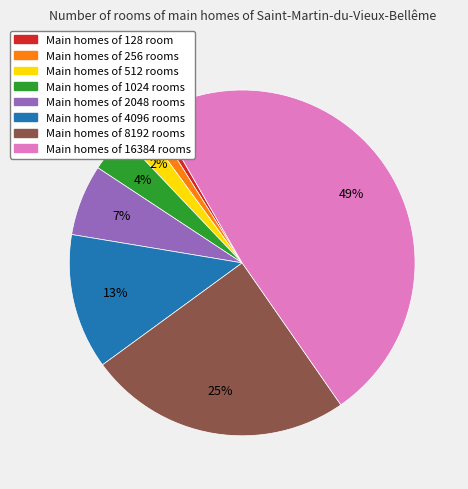

How many slices are in this pie chart?

8